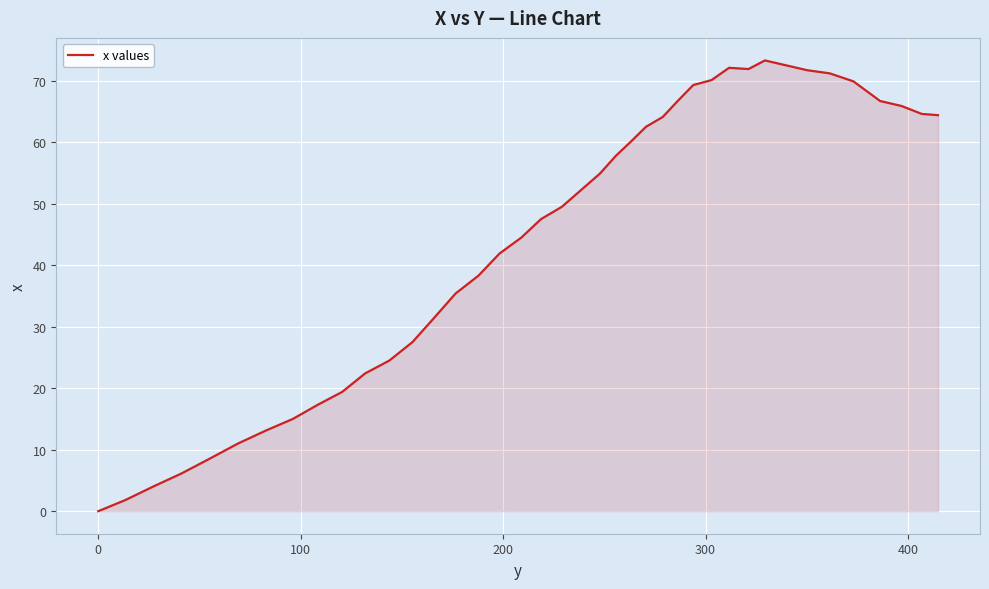

What is the greatest value displayed?

73.3